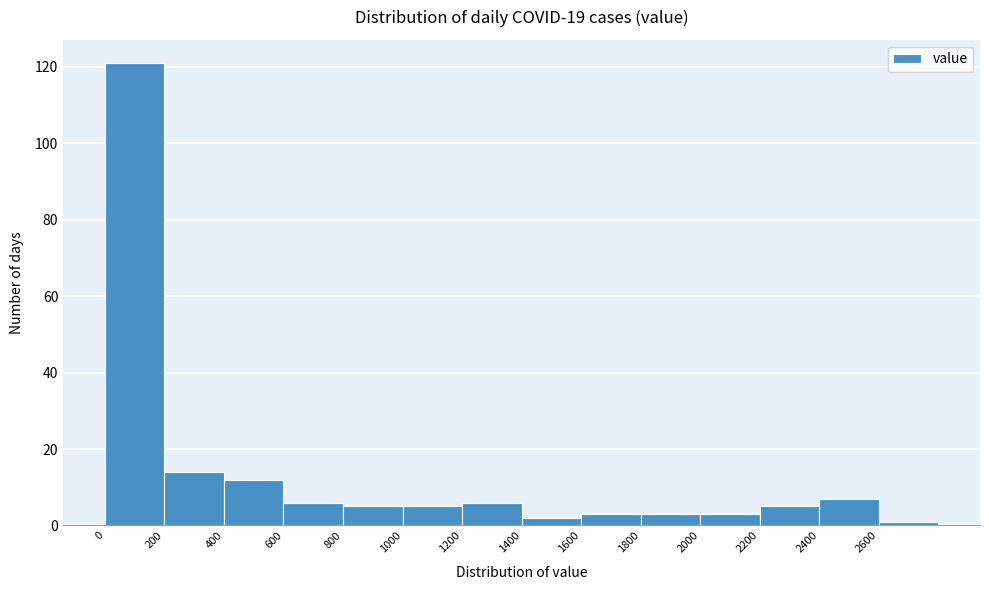

Reading left to right, list every bar in this chart as the range it spans on the x-axis followed by its height. The values are not printed on the chart, so give them approximately, as read against the axis.

0 to 200: 122
200 to 400: 14
400 to 600: 12
600 to 800: 6
800 to 1000: 6
1000 to 1200: 6
1200 to 1400: 6
1400 to 1600: 2
1600 to 1800: 4
1800 to 2000: 4
2000 to 2200: 4
2200 to 2400: 6
2400 to 2600: 8
2600 to 2800: under 2